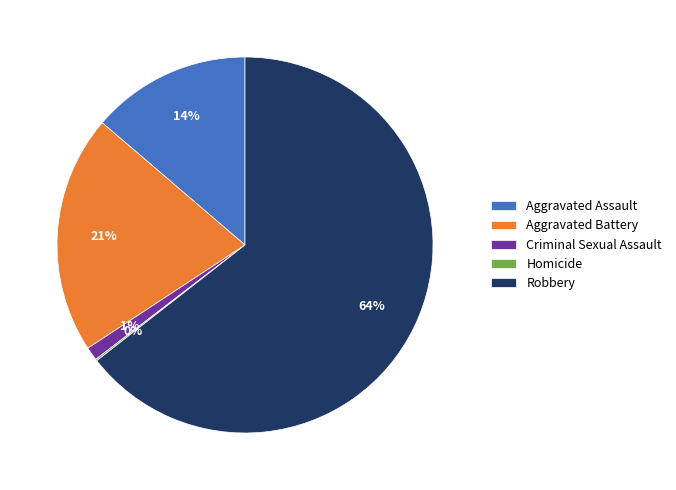

What percentage is the Aggravated Assault slice, to the nearest percent?

14%